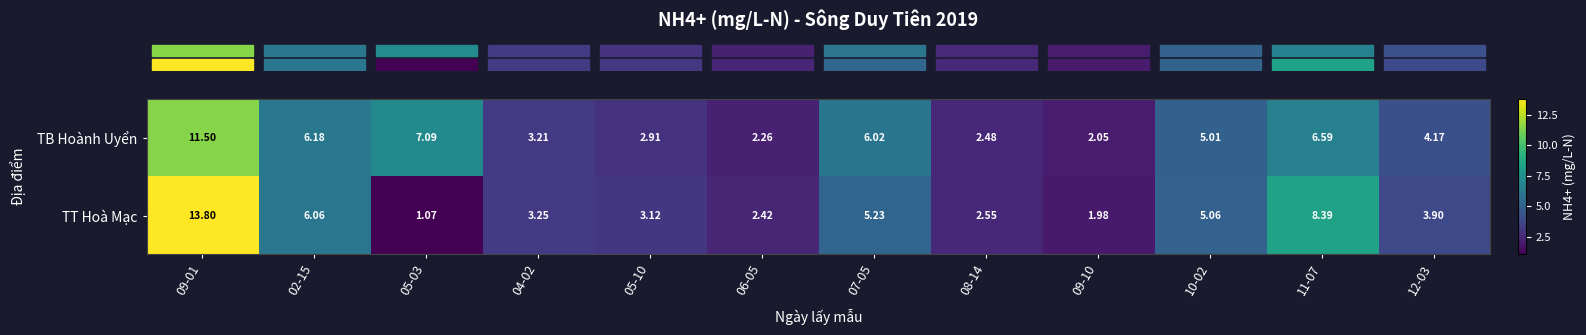

Which series changed the most between 06-05 and 08-14?

TB Hoành Uyển